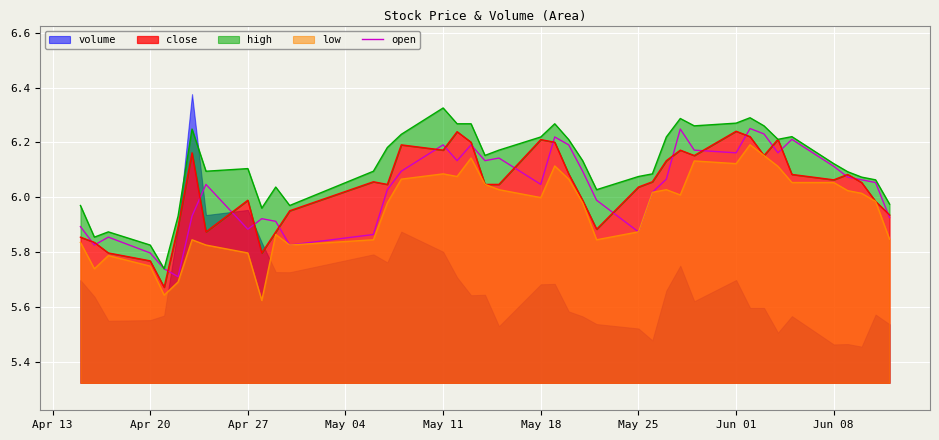

Is it true that the value at 36 is 8.1?

False